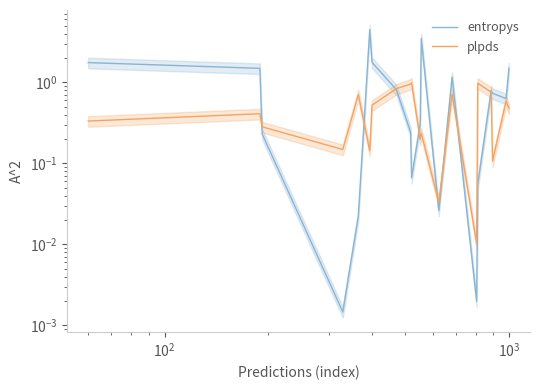

How many series are shown in this chart?

2